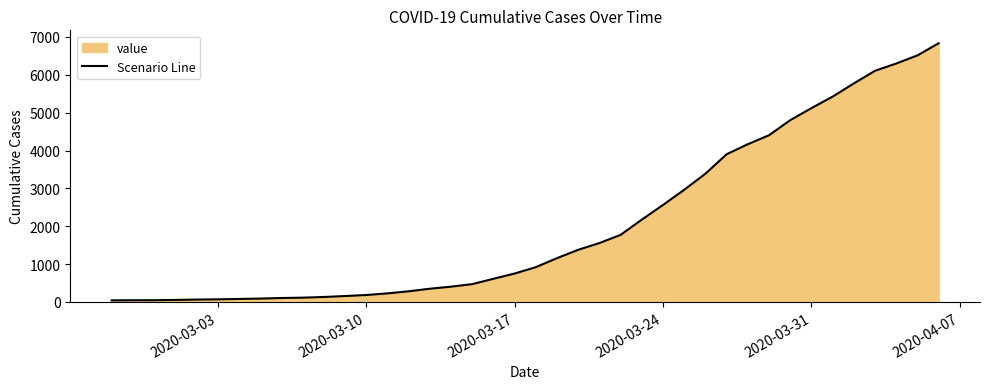

What is the greatest value displayed?

6833